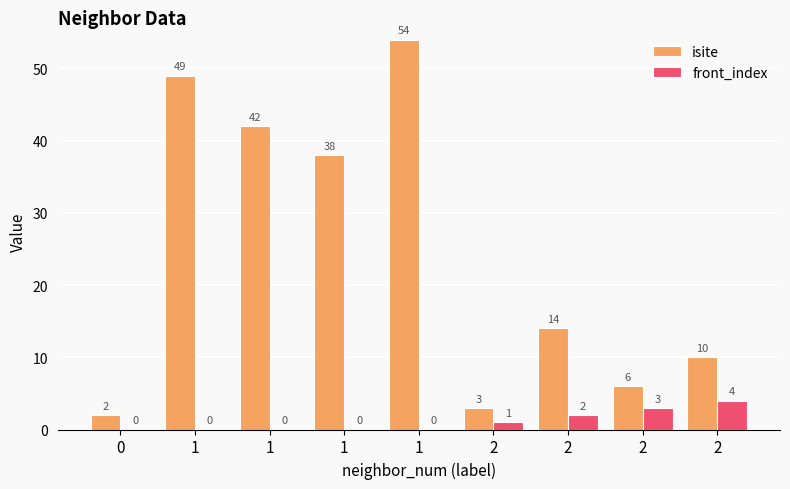

How many groups of bars are there?

9